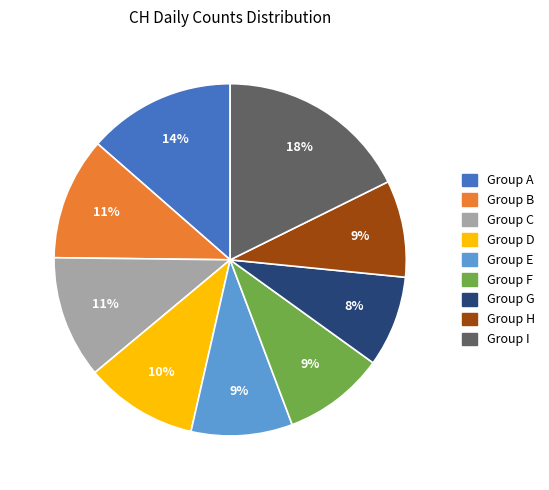

Combined, do Group D and Group A account for over 50%?

No